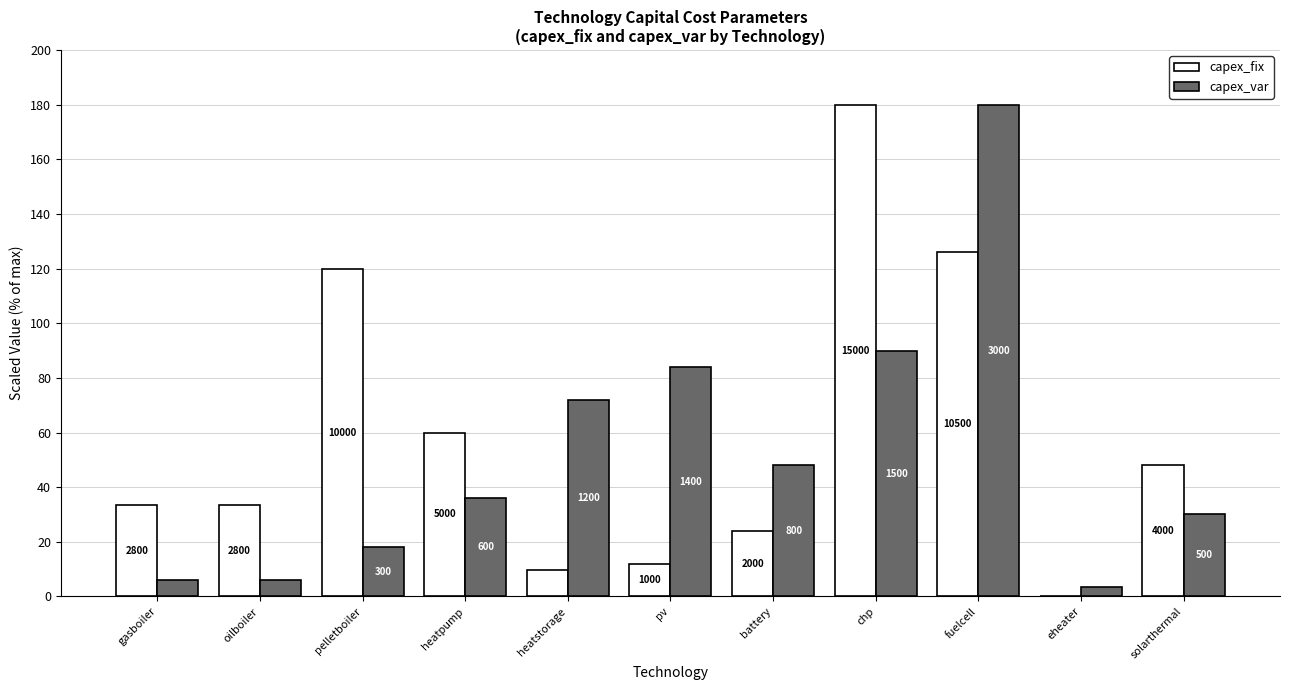

Is the value of capex_fix at heatstorage greater than the value of capex_var at oilboiler?

Yes